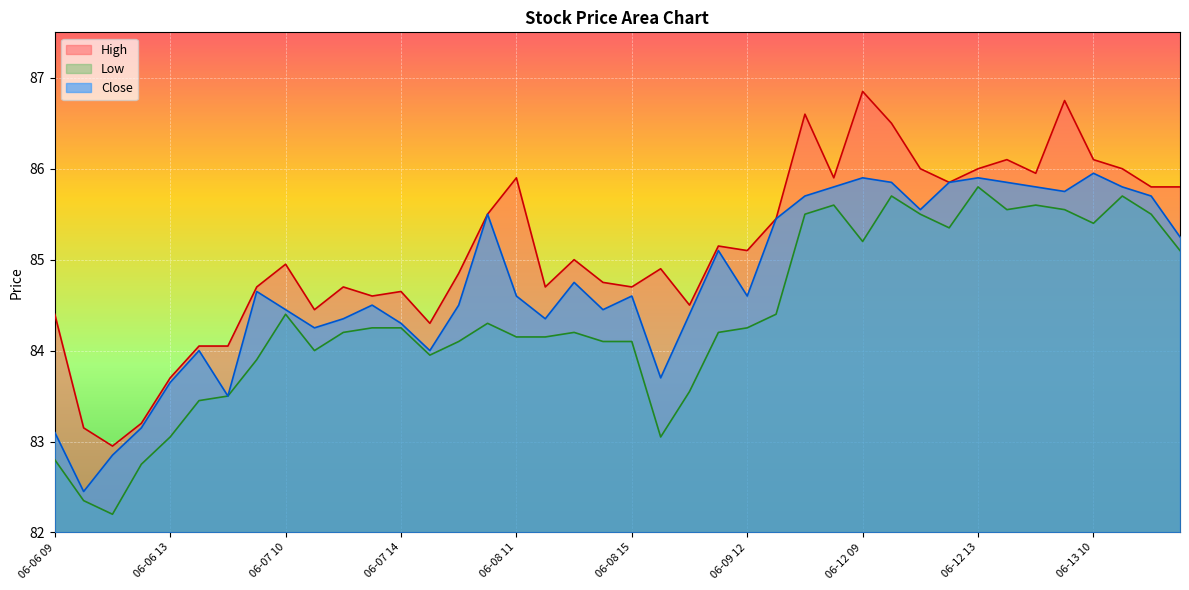

Rank the series by their maximum value, from lowest to highest.

Low, Close, High